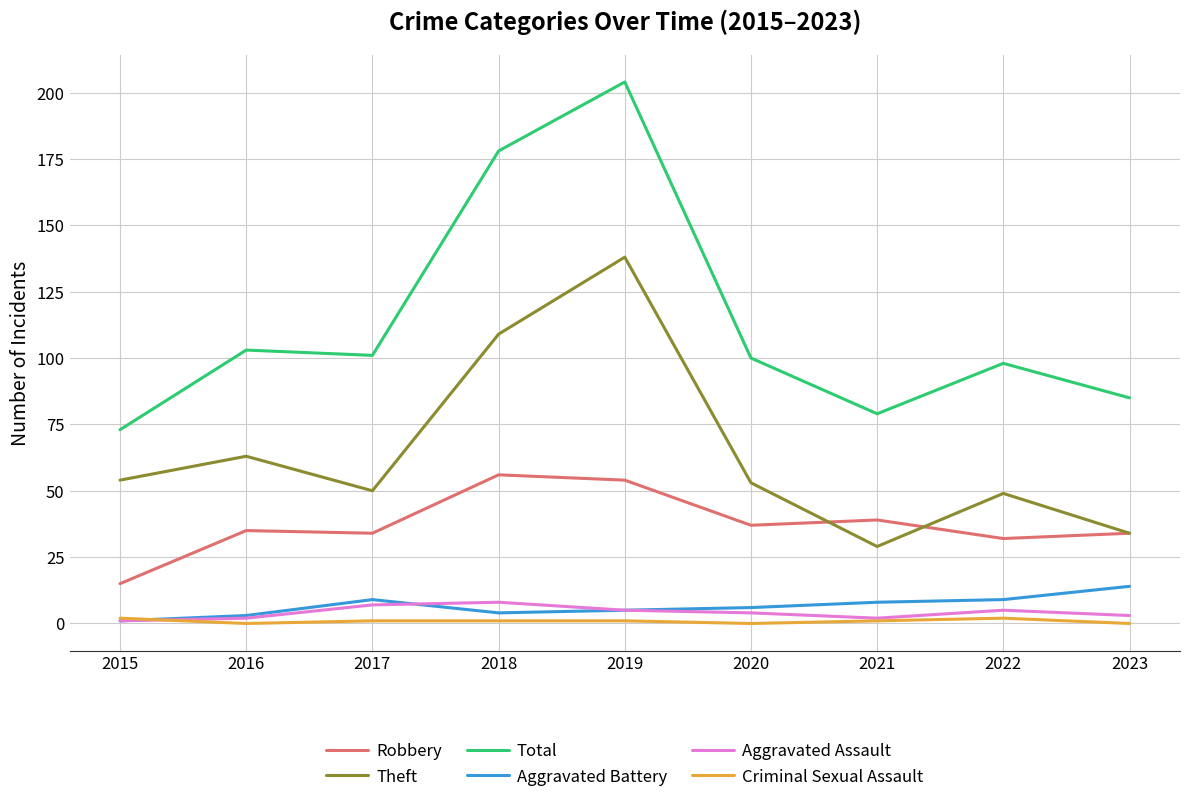

What value does the Criminal Sexual Assault series have at 2017?

1